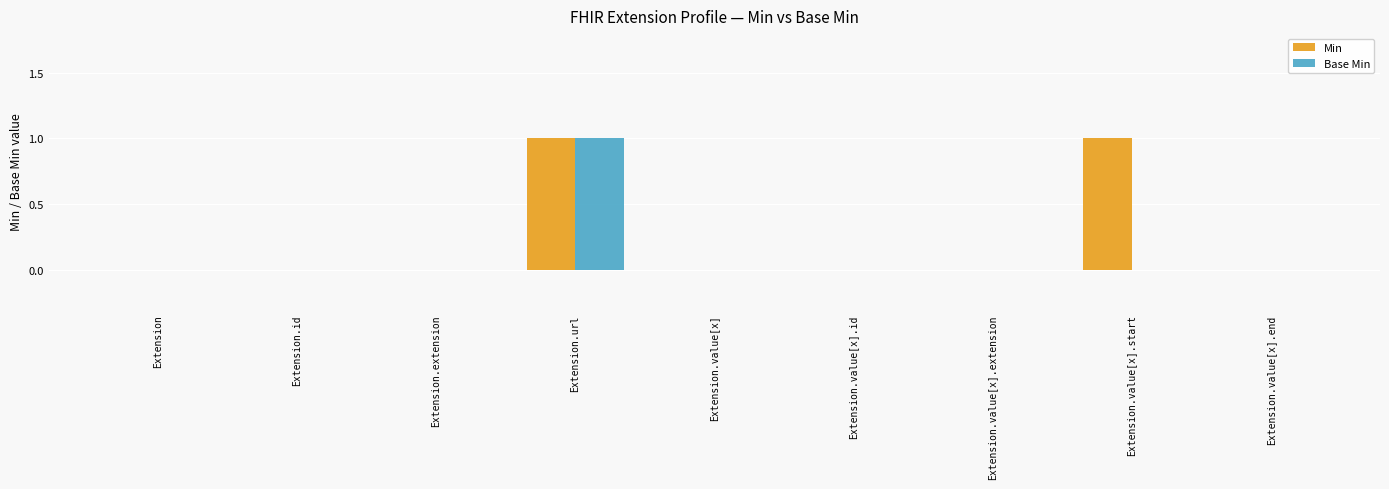

The Base Min series shows 0 at Extension.value[x]. True or false?

True